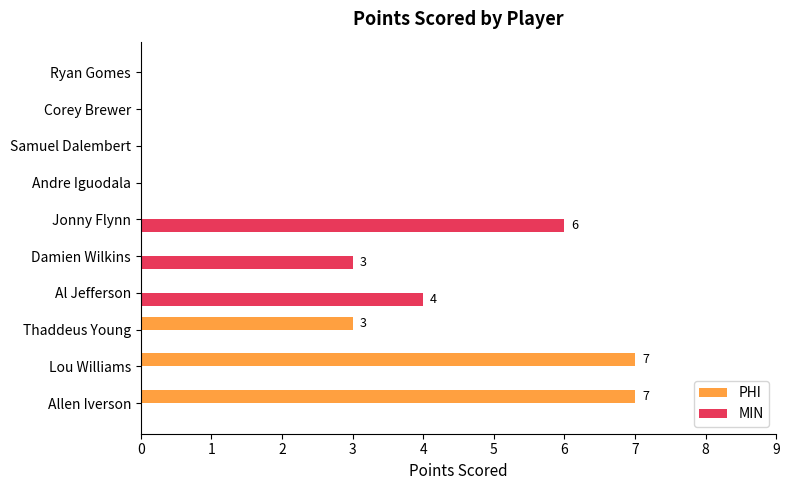

What are all the series names shown in the legend?

PHI, MIN